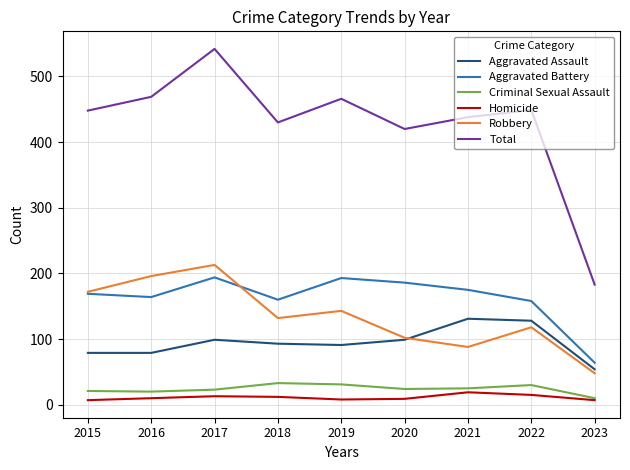

Which series has the largest range (max minus min)?

Total